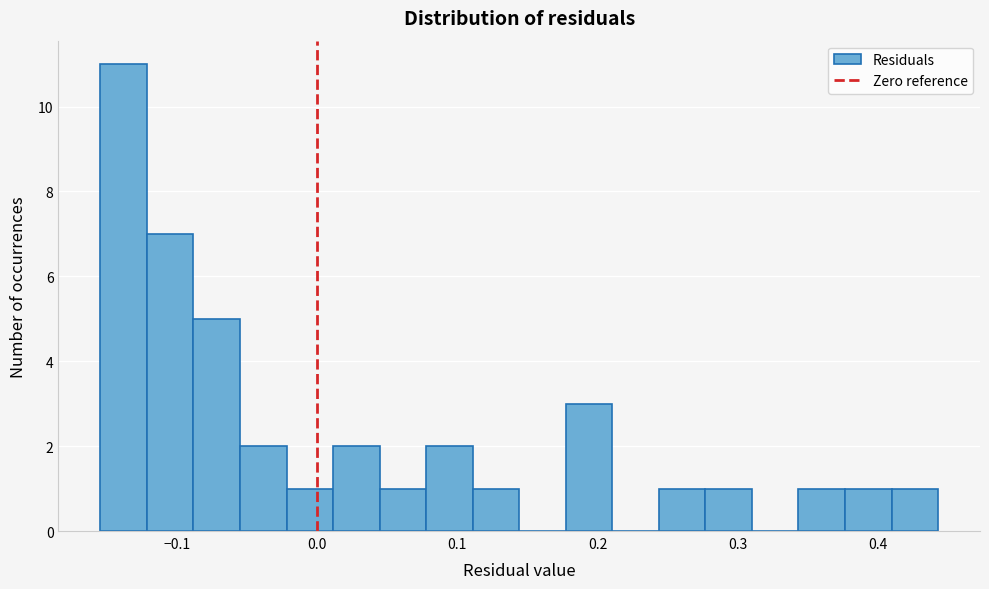

Around what value on the x-axis is the tallest bar? Give the approximate position of its centre, as read against the axis.

-0.14